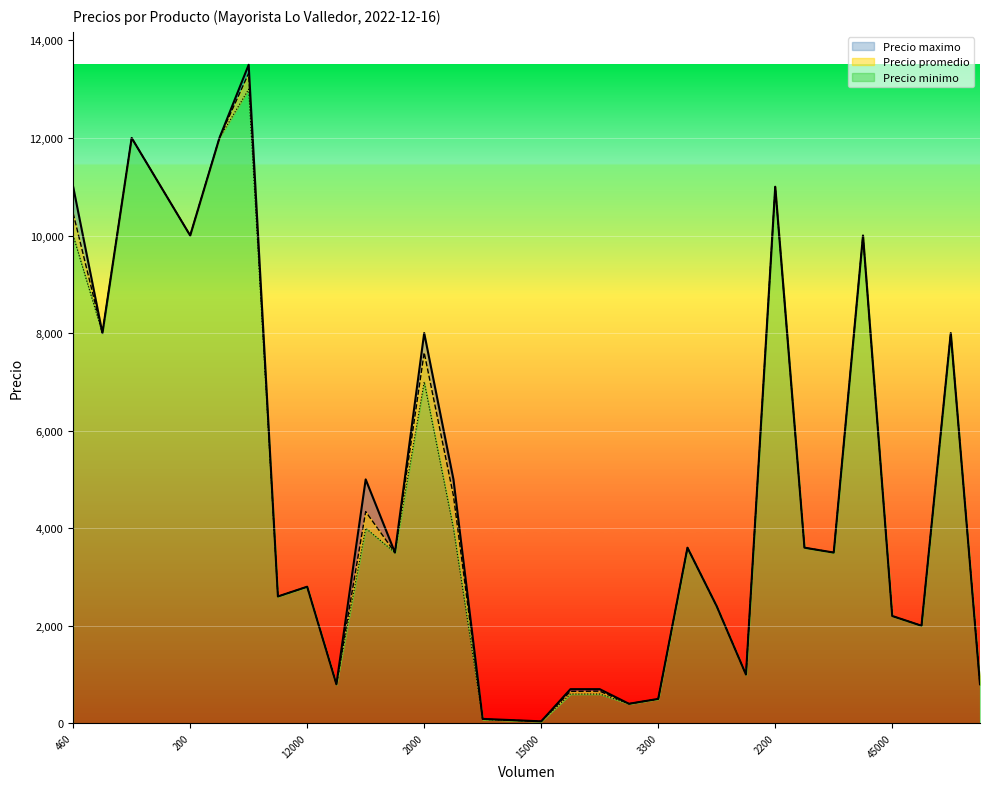

What is the greatest value displayed?

13500